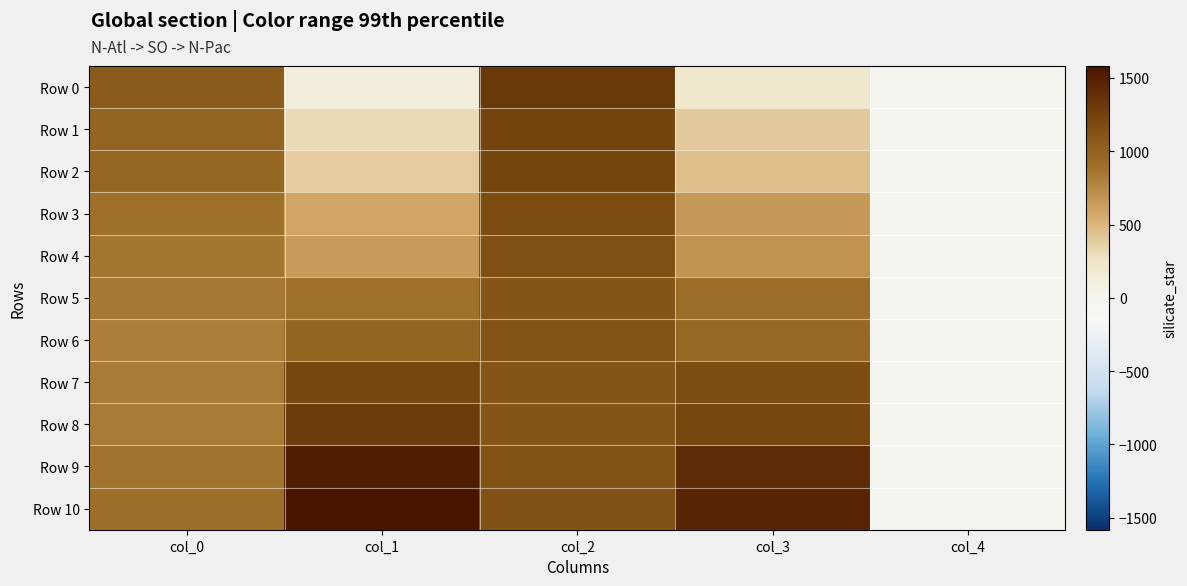

Reading right to left, what are all the values shown in this chart?

Row 0: col_4=0.0	col_3=217.3	col_2=1321.3	col_1=131.3	col_0=1058.6
Row 1: col_4=0.0	col_3=406.6	col_2=1236.9	col_1=320.6	col_0=978.9
Row 2: col_4=0.0	col_3=445.6	col_2=1233.7	col_1=390.9	col_0=967.9
Row 3: col_4=0.0	col_3=661.4	col_2=1174.3	col_1=586.4	col_0=900.7
Row 4: col_4=0.0	col_3=684.9	col_2=1154.0	col_1=648.6	col_0=858.9
Row 5: col_4=0.0	col_3=914.7	col_2=1110.2	col_1=888.2	col_0=833.4
Row 6: col_4=0.0	col_3=961.7	col_2=1114.9	col_1=978.9	col_0=813.1
Row 7: col_4=0.0	col_3=1179.0	col_2=1108.6	col_1=1211.8	col_0=816.2
Row 8: col_4=0.0	col_3=1221.2	col_2=1102.4	col_1=1296.3	col_0=827.2
Row 9: col_4=0.0	col_3=1410.4	col_2=1129.0	col_1=1512.1	col_0=875.6
Row 10: col_4=0.0	col_3=1469.8	col_2=1136.8	col_1=1634.0	col_0=911.6